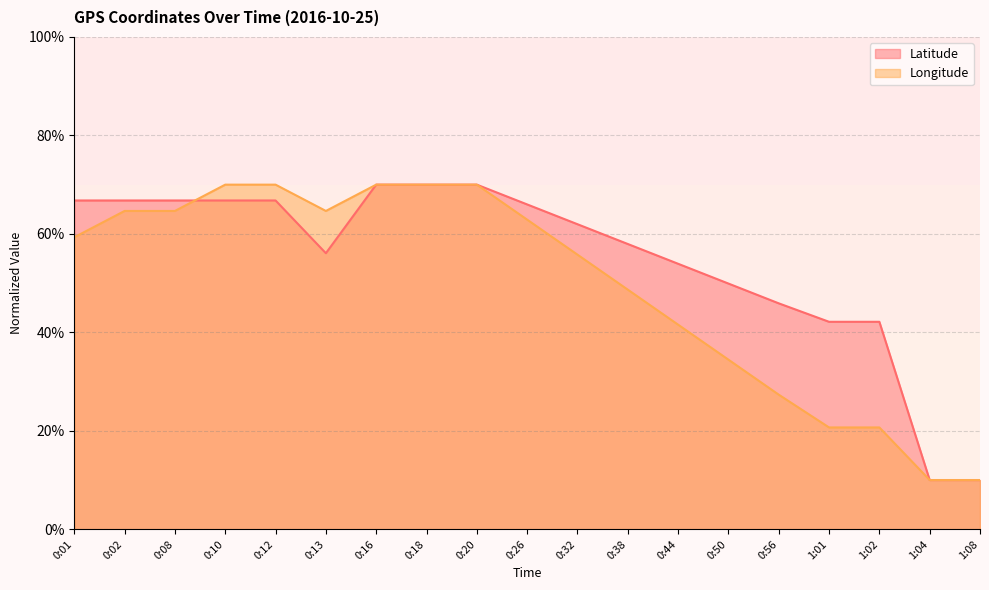

What are all the series names shown in the legend?

Latitude, Longitude